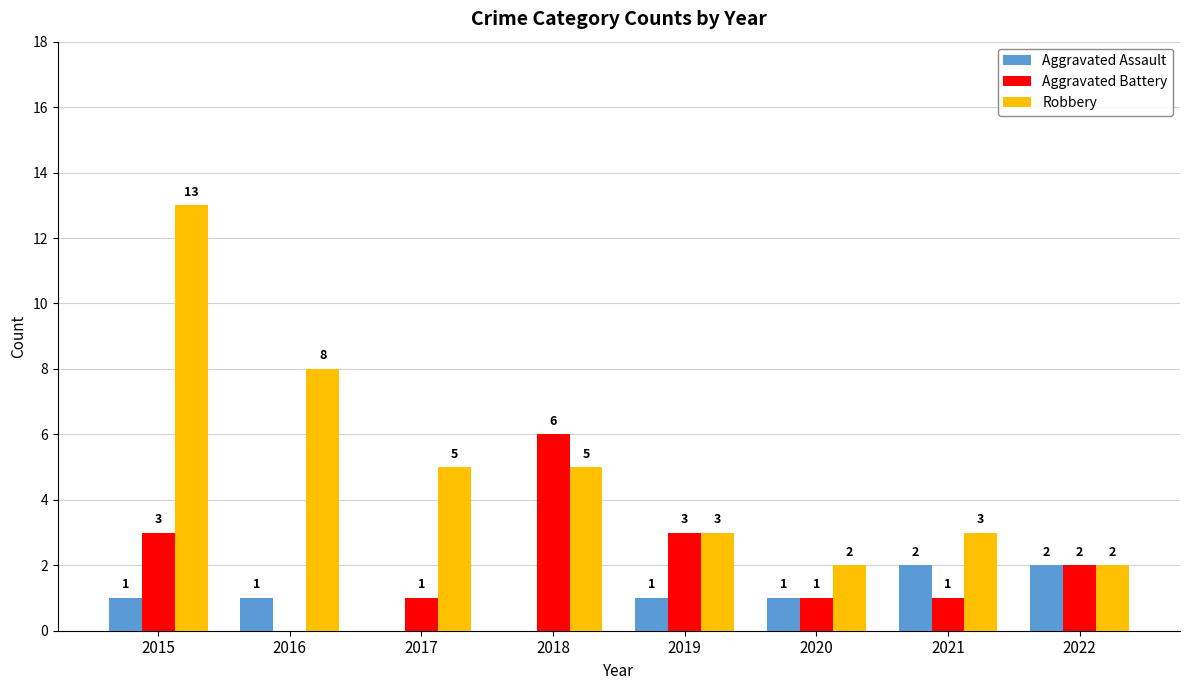

Is it true that Robbery equals 7 at 2017?

False